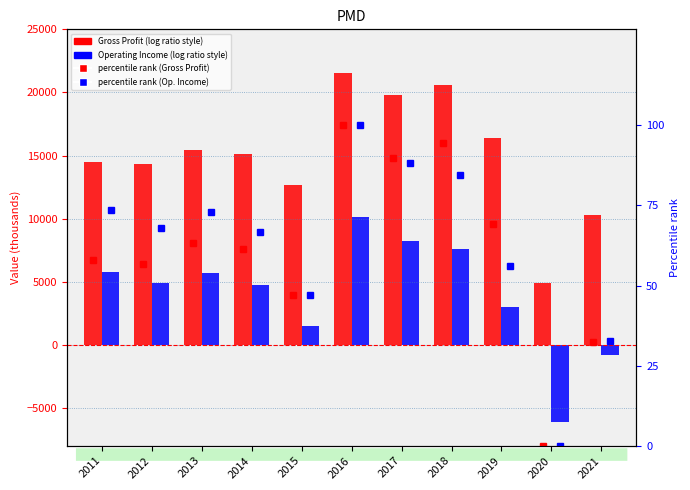

True or false: percentile Gross Profit has a value of 33.5 at 2013.

False